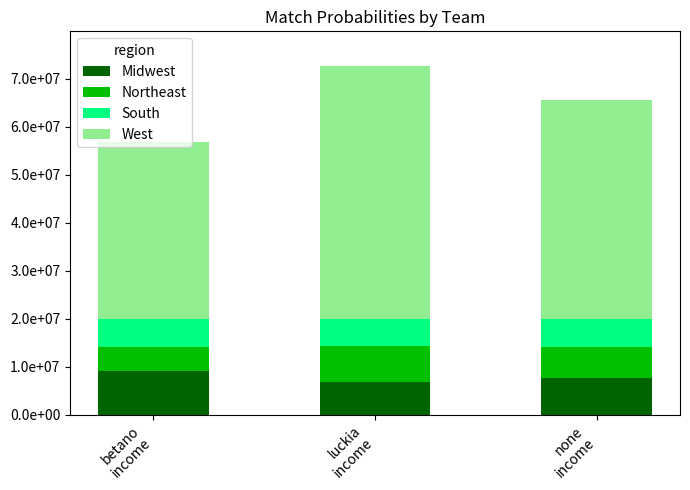

Does the chart contain stacked bars?

Yes